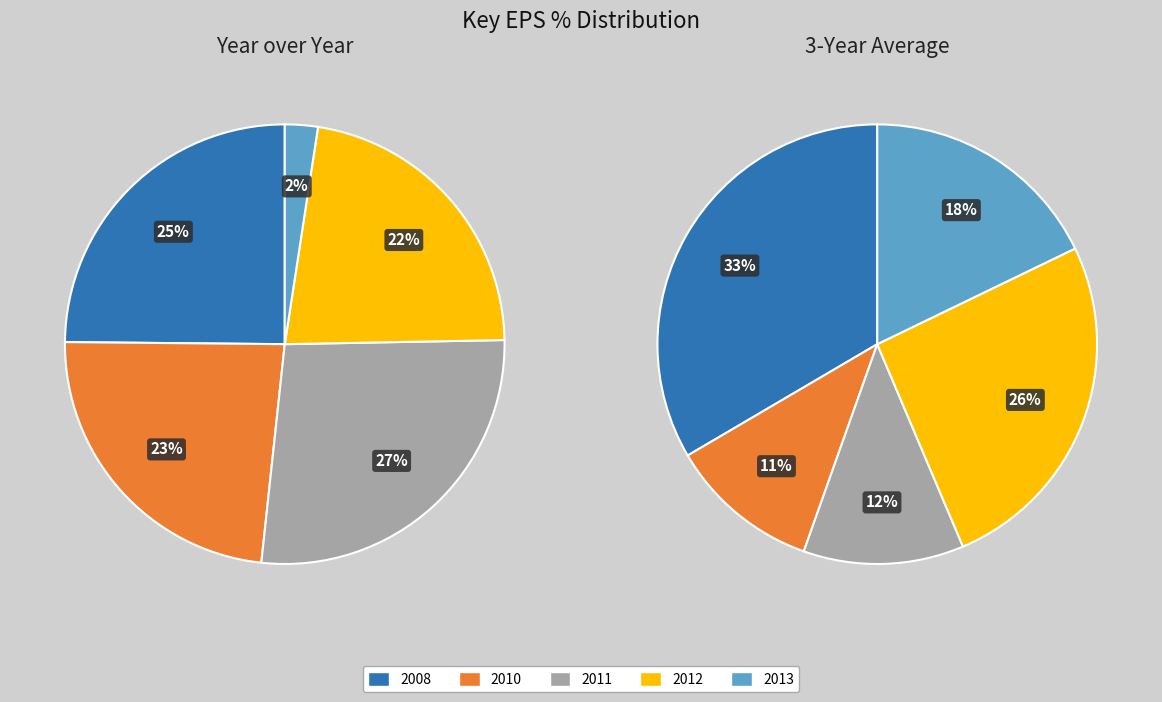

Is it true that 2008 is 33% of the pie?

True